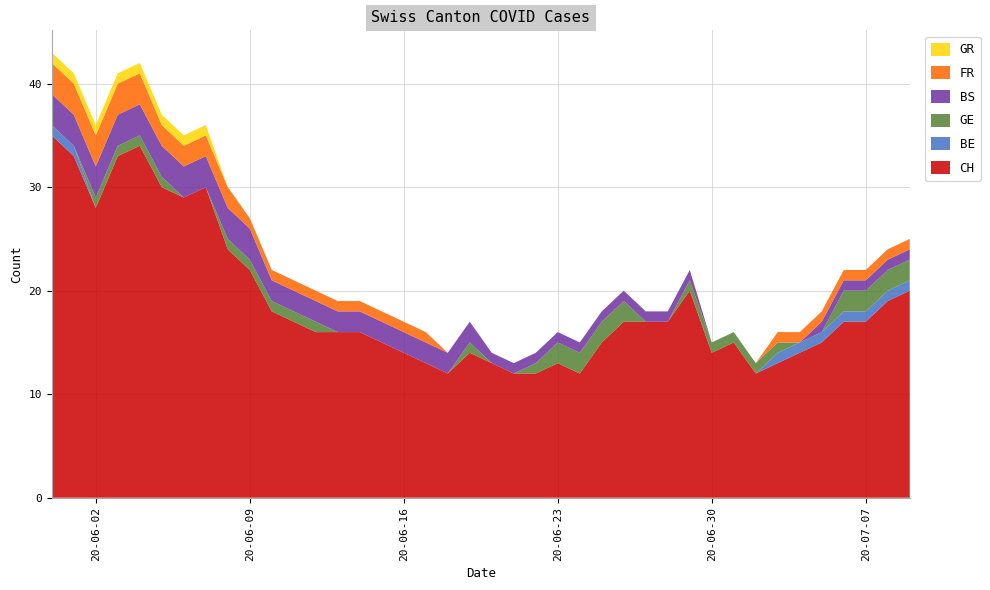

Reading right to left, extract all data points from this chart.

CH: 2020-07-09=20	2020-07-08=19	2020-07-07=17	2020-07-06=17	2020-07-05=15	2020-07-04=14	2020-07-03=13	2020-07-02=12	2020-07-01=15	2020-06-30=14	2020-06-29=20	2020-06-28=17	2020-06-27=17	2020-06-26=17	2020-06-25=15	2020-06-24=12	2020-06-23=13	2020-06-22=12	2020-06-21=12	2020-06-20=13	2020-06-19=14	2020-06-18=12	2020-06-17=13	2020-06-16=14	2020-06-15=15	2020-06-14=16	2020-06-13=16	2020-06-12=16	2020-06-11=17	2020-06-10=18	2020-06-09=22	2020-06-08=24	2020-06-07=30	2020-06-06=29	2020-06-05=30	2020-06-04=34	2020-06-03=33	2020-06-02=28	2020-06-01=33	2020-05-31=35
BE: 2020-07-09=1	2020-07-08=1	2020-07-07=1	2020-07-06=1	2020-07-05=1	2020-07-04=1	2020-07-03=1	2020-07-02=0	2020-07-01=0	2020-06-30=0	2020-06-29=0	2020-06-28=0	2020-06-27=0	2020-06-26=0	2020-06-25=0	2020-06-24=0	2020-06-23=0	2020-06-22=0	2020-06-21=0	2020-06-20=0	2020-06-19=0	2020-06-18=0	2020-06-17=0	2020-06-16=0	2020-06-15=0	2020-06-14=0	2020-06-13=0	2020-06-12=0	2020-06-11=0	2020-06-10=0	2020-06-09=0	2020-06-08=0	2020-06-07=0	2020-06-06=0	2020-06-05=0	2020-06-04=0	2020-06-03=0	2020-06-02=0	2020-06-01=1	2020-05-31=1
GE: 2020-07-09=2	2020-07-08=2	2020-07-07=2	2020-07-06=2	2020-07-05=0	2020-07-04=0	2020-07-03=1	2020-07-02=1	2020-07-01=1	2020-06-30=1	2020-06-29=1	2020-06-28=0	2020-06-27=0	2020-06-26=2	2020-06-25=2	2020-06-24=2	2020-06-23=2	2020-06-22=1	2020-06-21=0	2020-06-20=0	2020-06-19=1	2020-06-18=0	2020-06-17=0	2020-06-16=0	2020-06-15=0	2020-06-14=0	2020-06-13=0	2020-06-12=1	2020-06-11=1	2020-06-10=1	2020-06-09=1	2020-06-08=1	2020-06-07=0	2020-06-06=0	2020-06-05=1	2020-06-04=1	2020-06-03=1	2020-06-02=1	2020-06-01=0	2020-05-31=0
BS: 2020-07-09=1	2020-07-08=1	2020-07-07=1	2020-07-06=1	2020-07-05=1	2020-07-04=0	2020-07-03=0	2020-07-02=0	2020-07-01=0	2020-06-30=0	2020-06-29=1	2020-06-28=1	2020-06-27=1	2020-06-26=1	2020-06-25=1	2020-06-24=1	2020-06-23=1	2020-06-22=1	2020-06-21=1	2020-06-20=1	2020-06-19=2	2020-06-18=2	2020-06-17=2	2020-06-16=2	2020-06-15=2	2020-06-14=2	2020-06-13=2	2020-06-12=2	2020-06-11=2	2020-06-10=2	2020-06-09=3	2020-06-08=3	2020-06-07=3	2020-06-06=3	2020-06-05=3	2020-06-04=3	2020-06-03=3	2020-06-02=3	2020-06-01=3	2020-05-31=3
FR: 2020-07-09=1	2020-07-08=1	2020-07-07=1	2020-07-06=1	2020-07-05=1	2020-07-04=1	2020-07-03=1	2020-07-02=0	2020-07-01=0	2020-06-30=0	2020-06-29=0	2020-06-28=0	2020-06-27=0	2020-06-26=0	2020-06-25=0	2020-06-24=0	2020-06-23=0	2020-06-22=0	2020-06-21=0	2020-06-20=0	2020-06-19=0	2020-06-18=0	2020-06-17=1	2020-06-16=1	2020-06-15=1	2020-06-14=1	2020-06-13=1	2020-06-12=1	2020-06-11=1	2020-06-10=1	2020-06-09=1	2020-06-08=2	2020-06-07=2	2020-06-06=2	2020-06-05=2	2020-06-04=3	2020-06-03=3	2020-06-02=3	2020-06-01=3	2020-05-31=3
GR: 2020-07-09=0	2020-07-08=0	2020-07-07=0	2020-07-06=0	2020-07-05=0	2020-07-04=0	2020-07-03=0	2020-07-02=0	2020-07-01=0	2020-06-30=0	2020-06-29=0	2020-06-28=0	2020-06-27=0	2020-06-26=0	2020-06-25=0	2020-06-24=0	2020-06-23=0	2020-06-22=0	2020-06-21=0	2020-06-20=0	2020-06-19=0	2020-06-18=0	2020-06-17=0	2020-06-16=0	2020-06-15=0	2020-06-14=0	2020-06-13=0	2020-06-12=0	2020-06-11=0	2020-06-10=0	2020-06-09=0	2020-06-08=0	2020-06-07=1	2020-06-06=1	2020-06-05=1	2020-06-04=1	2020-06-03=1	2020-06-02=1	2020-06-01=1	2020-05-31=1